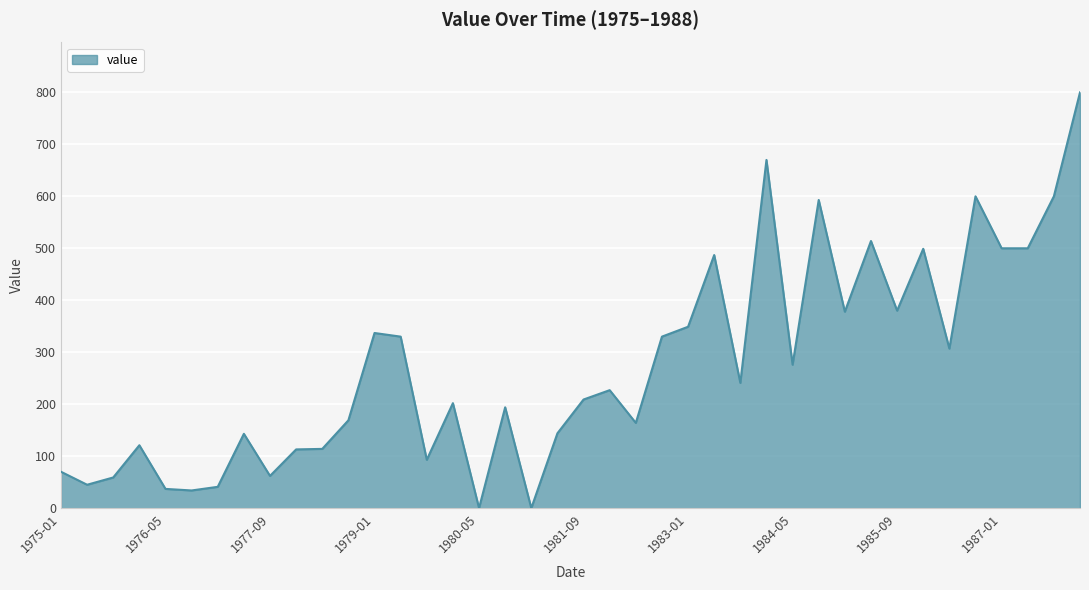

True or false: there are more than 2 points higher than both neighbors.

True